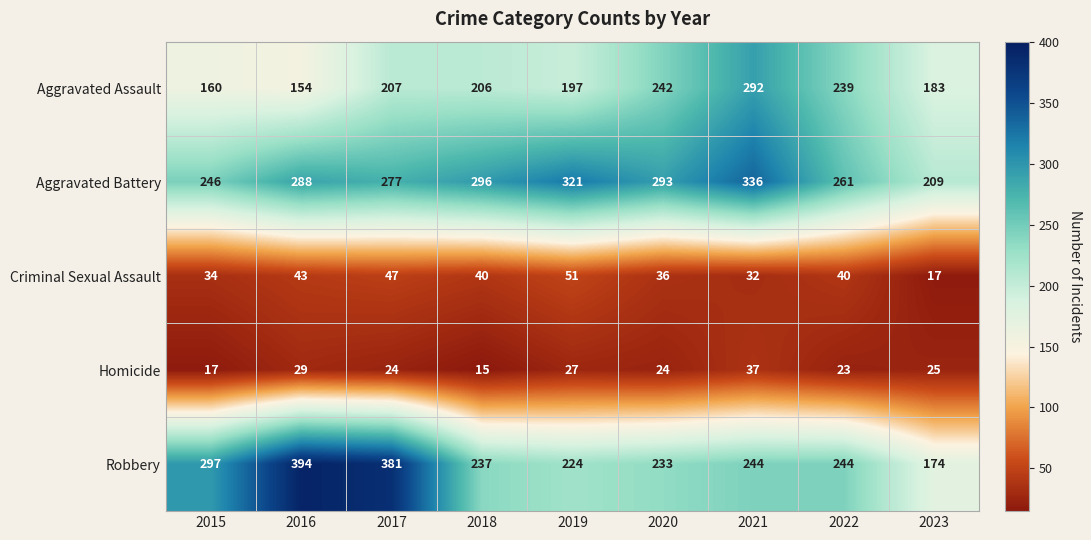

Is it true that Homicide equals 37 at 2021?

True